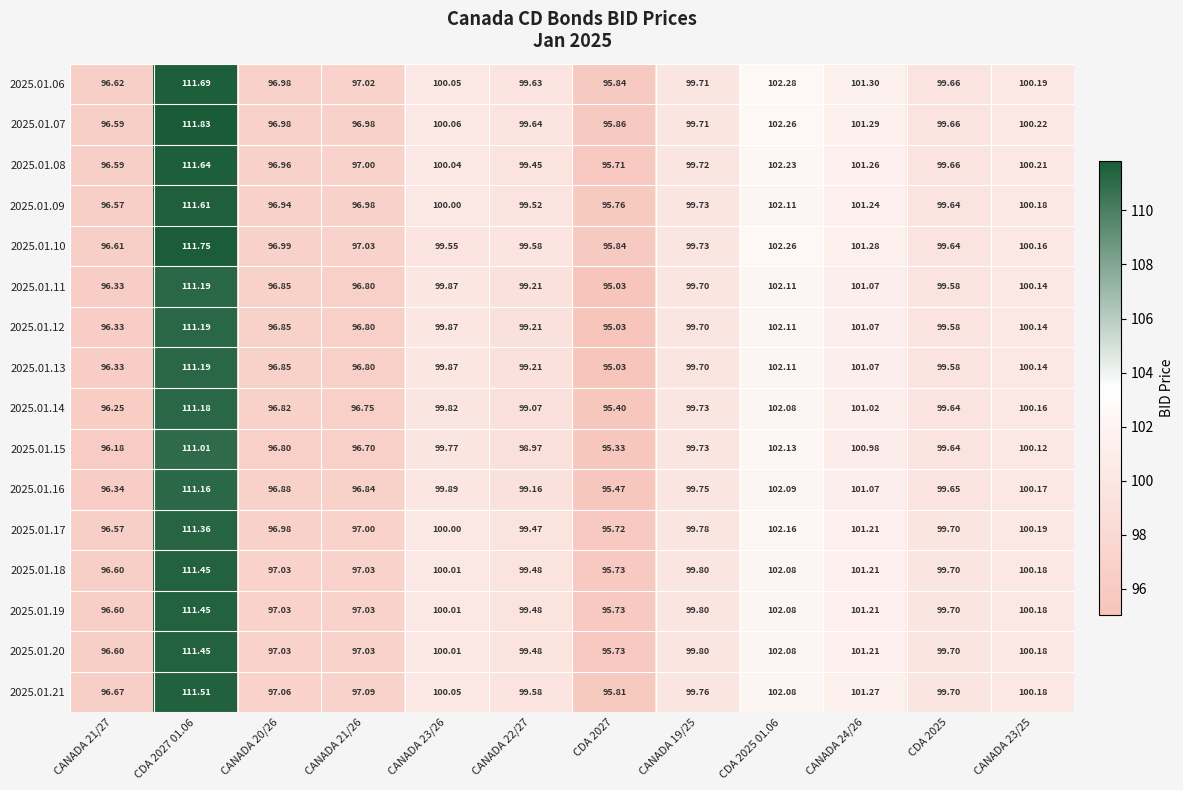

How many values in the 2025.01.07 series exceed 99?

8